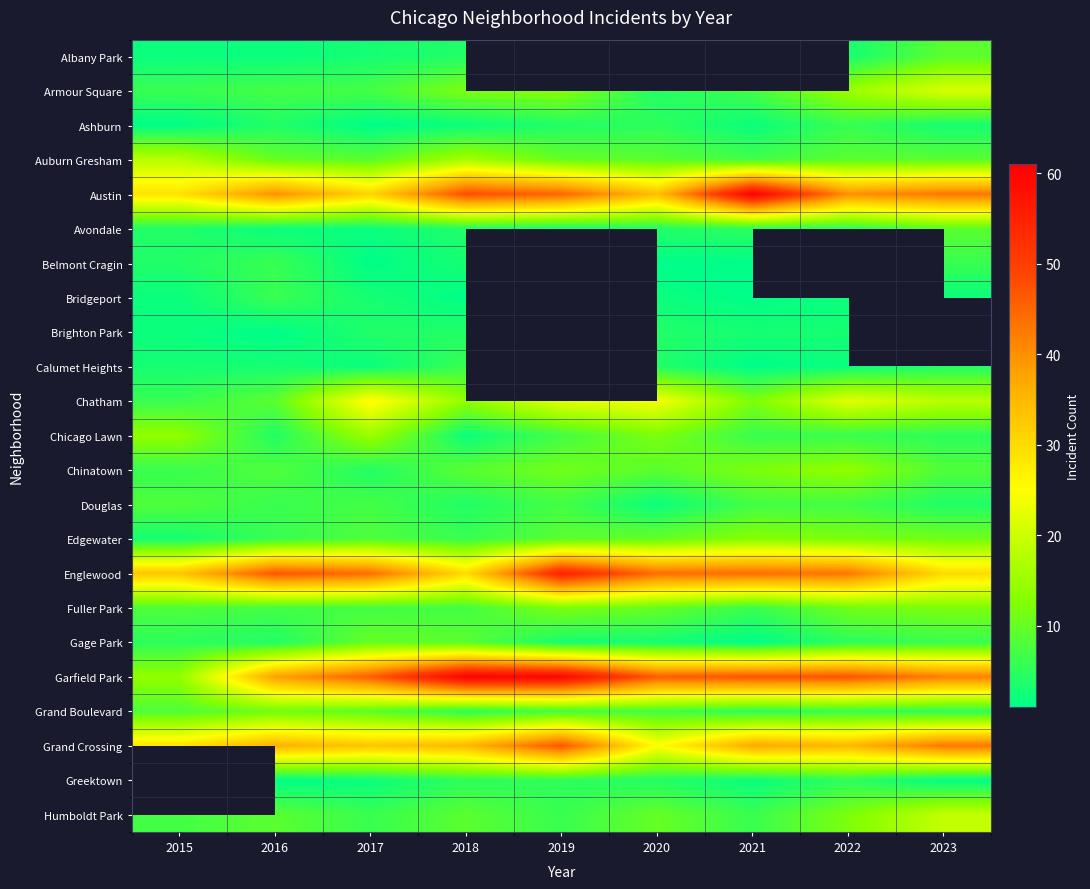

The Albany Park series shows 16.2 at 2023. True or false?

False